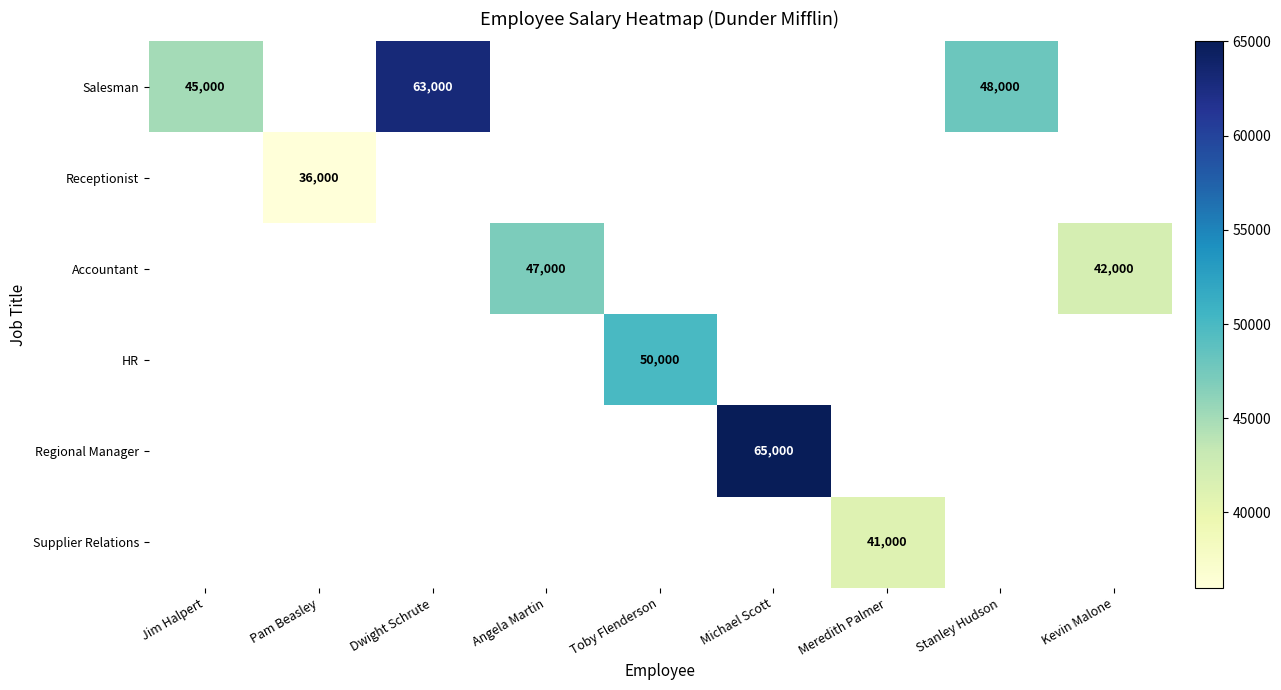

True or false: Supplier Relations has a value of 41000 at Meredith Palmer.

True